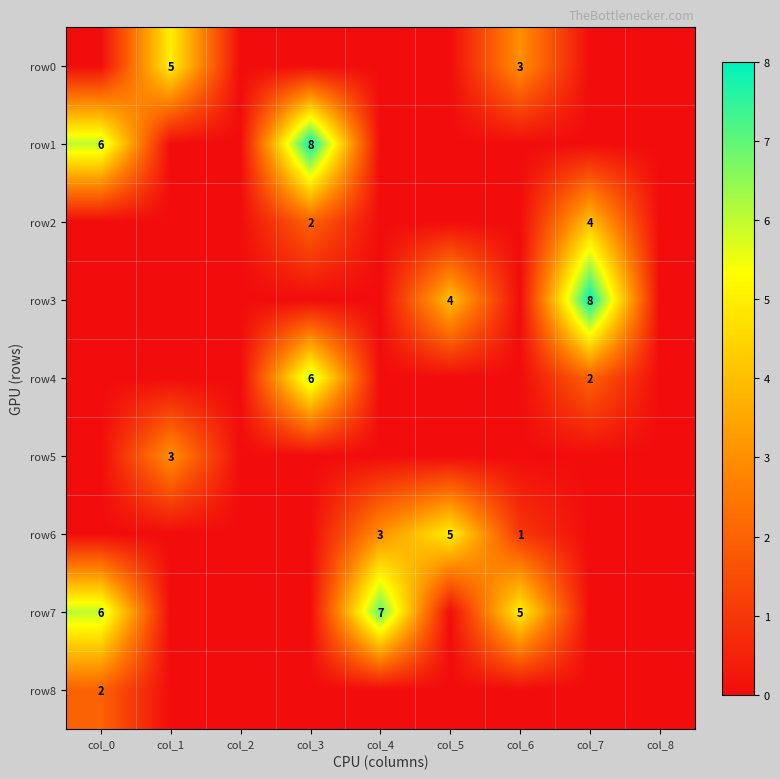

Which series has the largest total across all categories?

row7